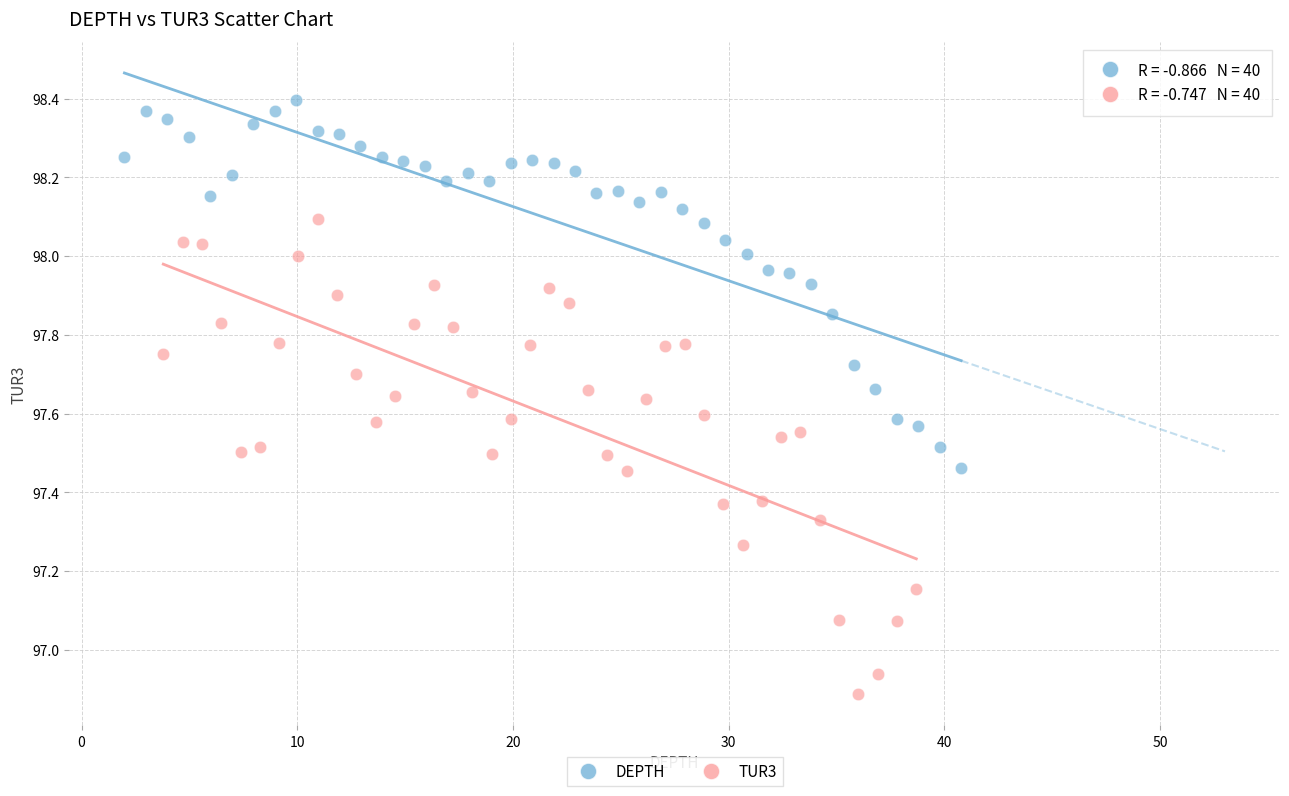

Which series contains the highest Y value?

DEPTH